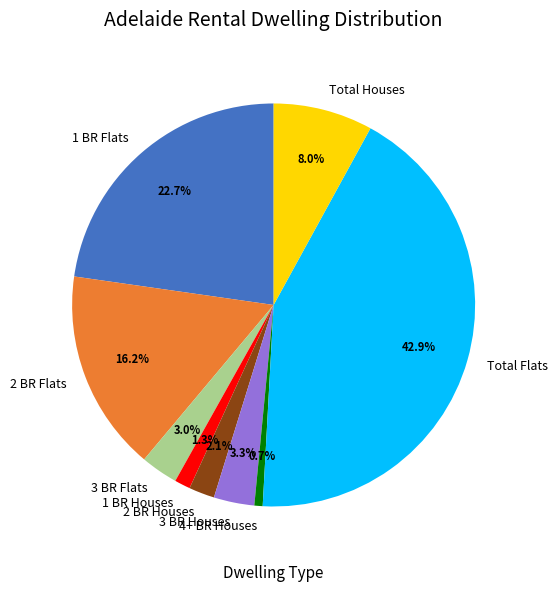

Combined, do 2 BR Houses and 3 BR Flats account for over 50%?

No